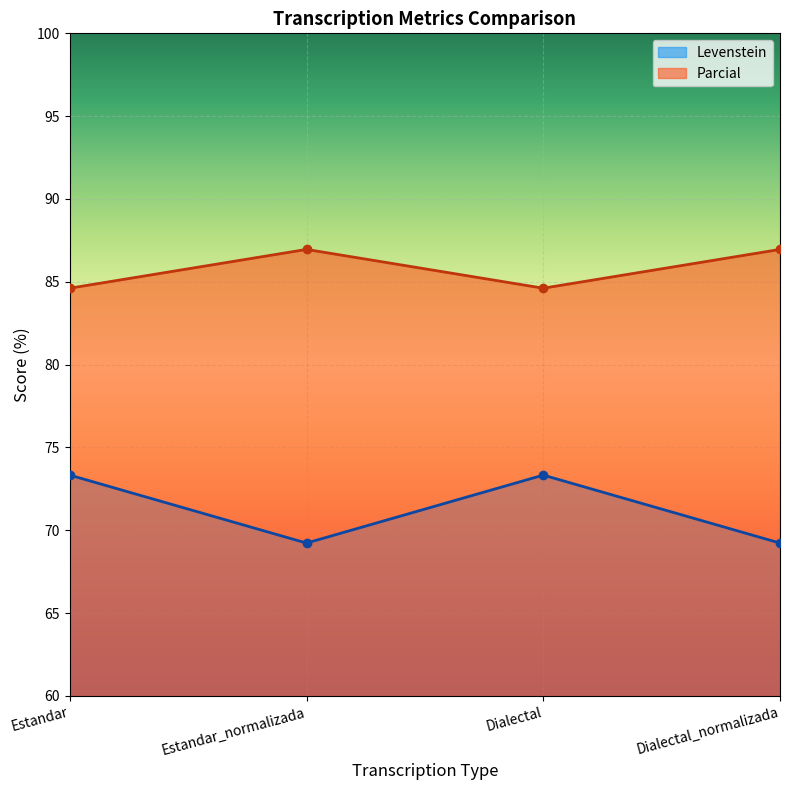

What is the label of the 2nd point from the right?

Dialectal